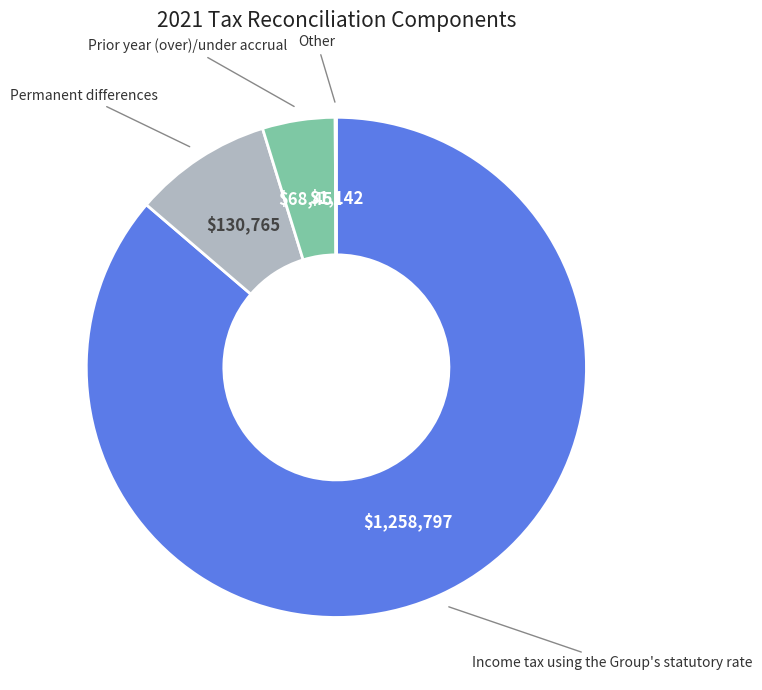

Does any single category account for the majority?

Yes